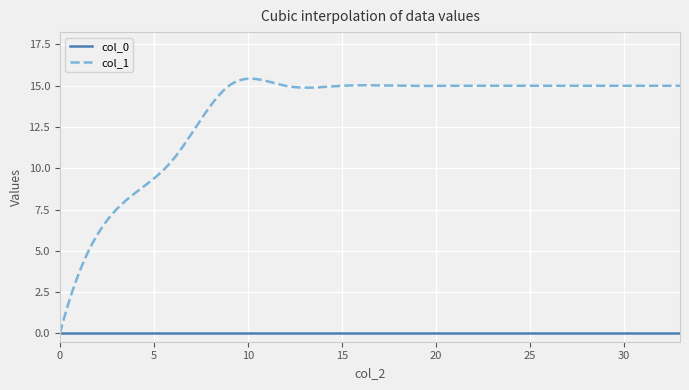

What is the sum of all col_1 values?

3992.1